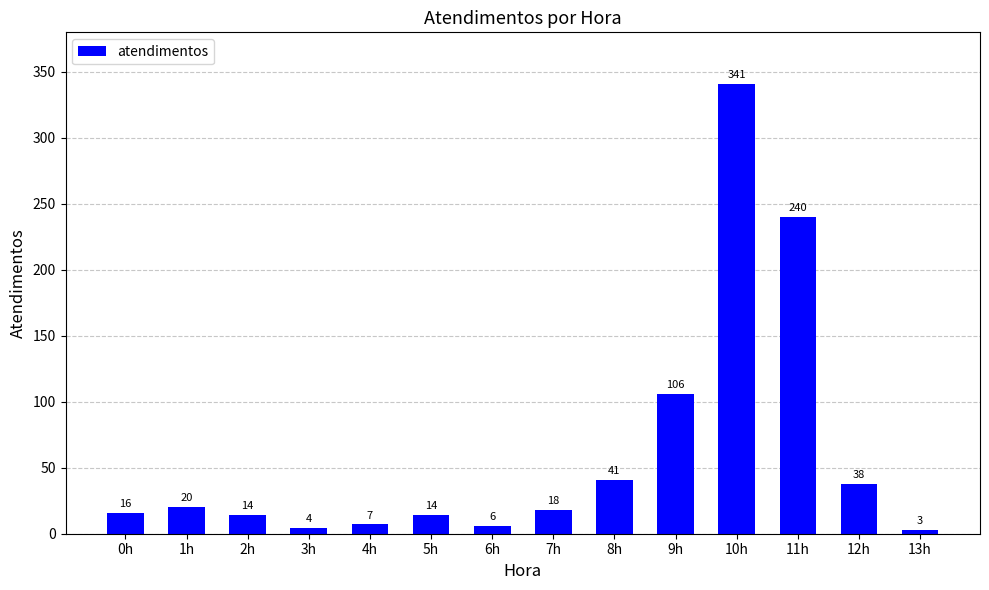

What is the label of the 14th bar from the left?

13h